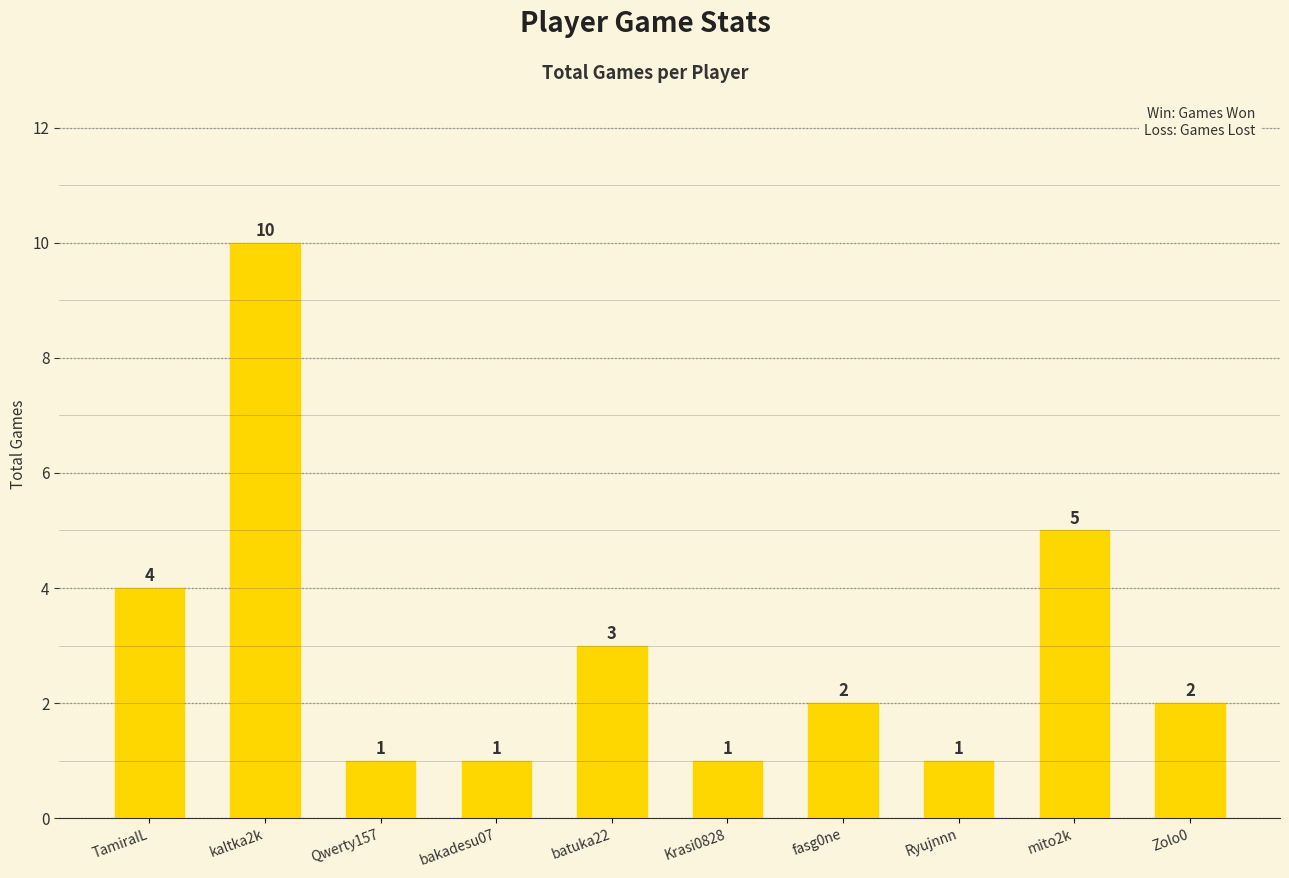

How many values are between 1 and 4?

8